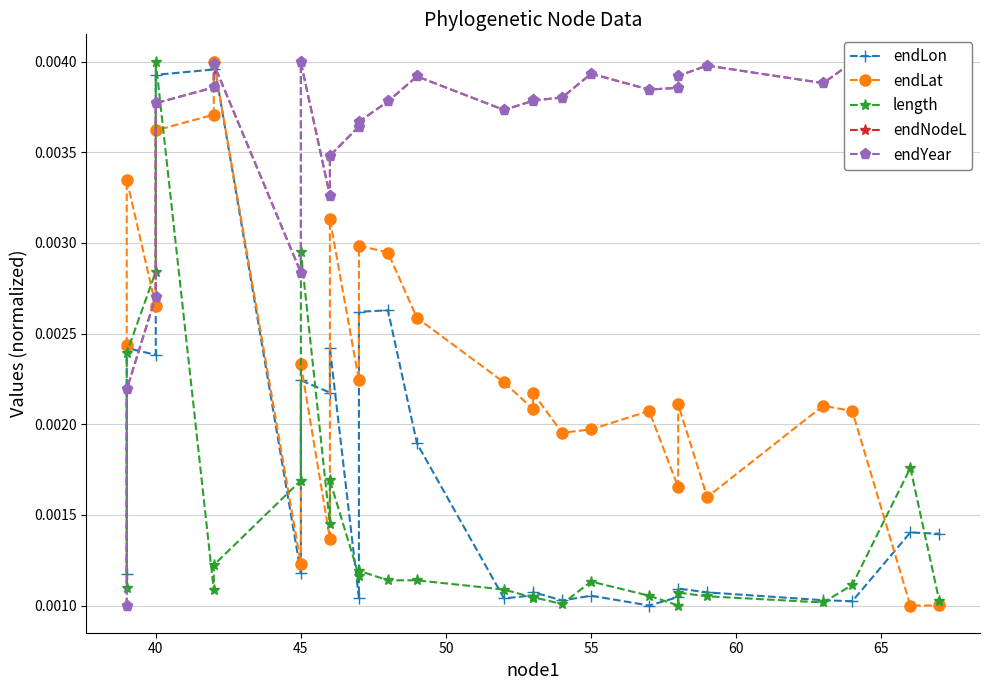

How many times do length and endLon cross each other?

12